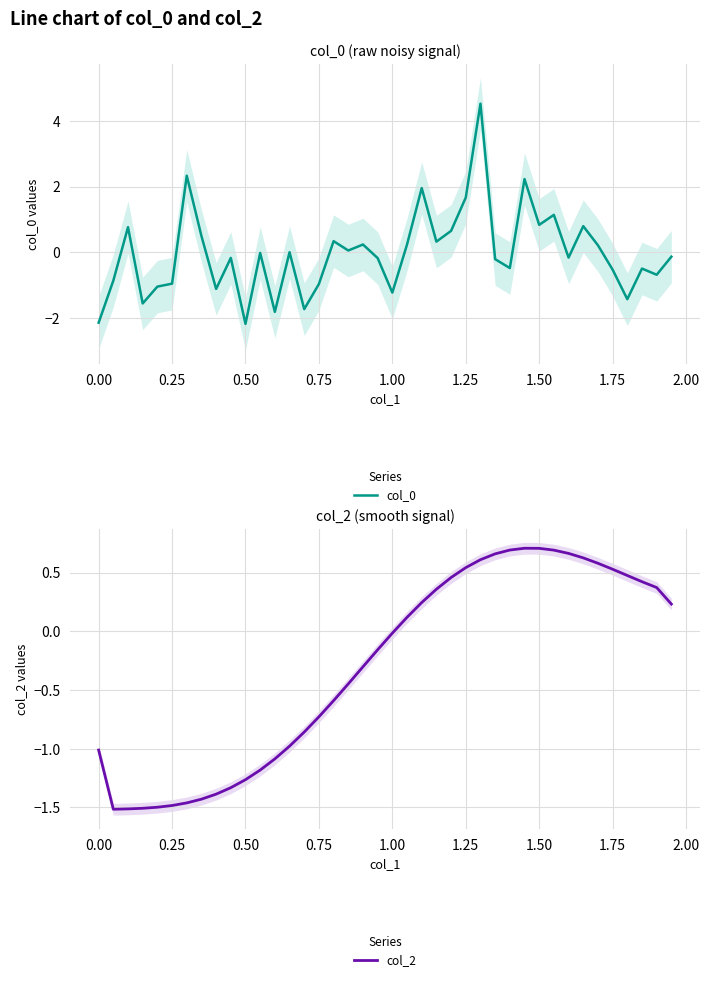

The value of col_0 at 0.50 is -3.0. True or false?

False